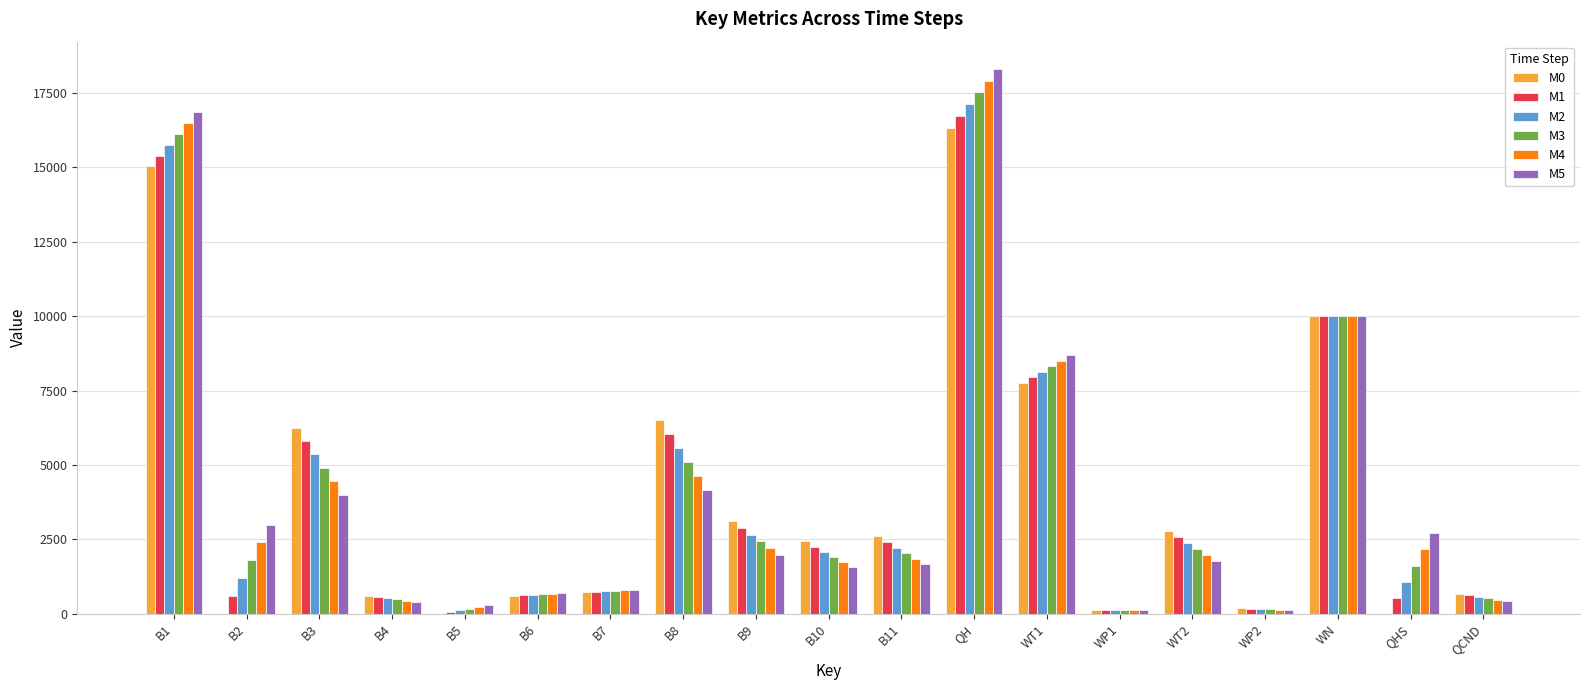

What is the total value across all series at B5?

886.2